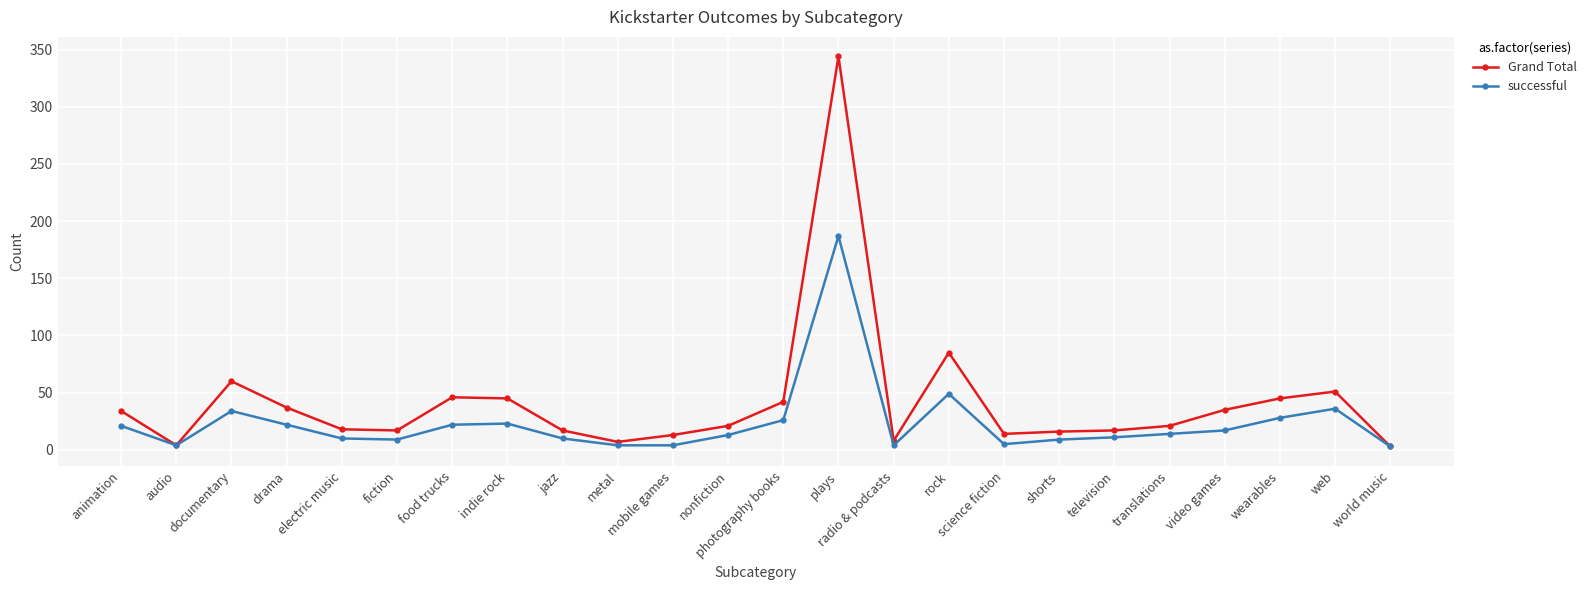

What is the sum of all Grand Total values?

1000